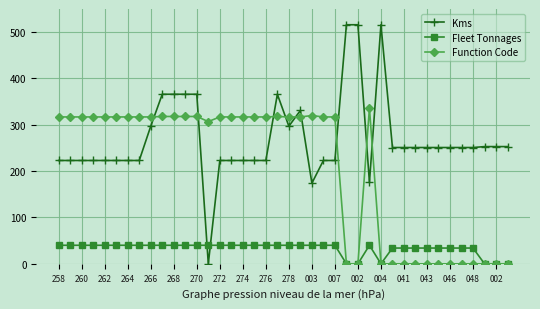

True or false: Kms has more than 1 interior local peaks.

True